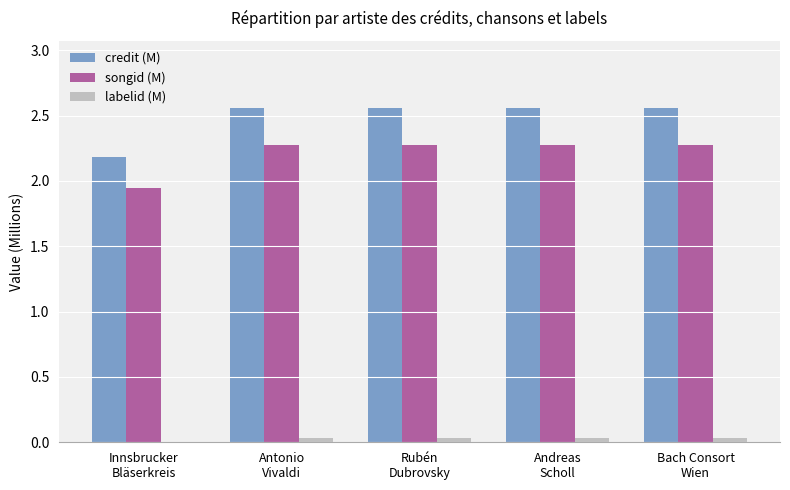

What is the sum of all credit (M) values?

12.4